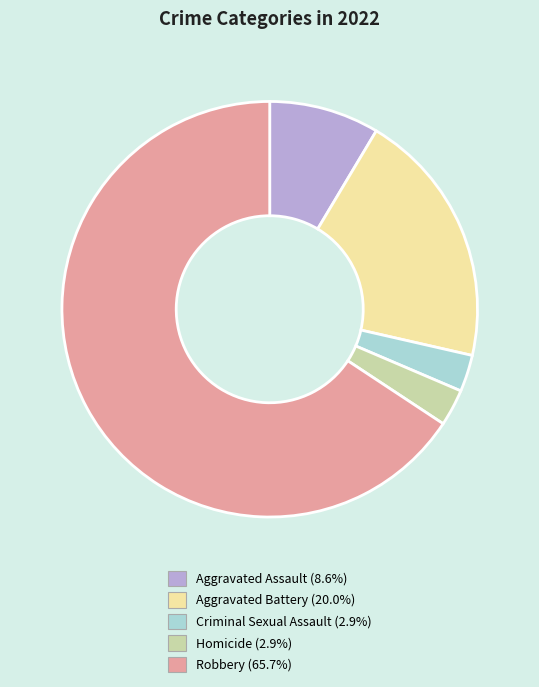

Which category accounts for the majority?

Robbery